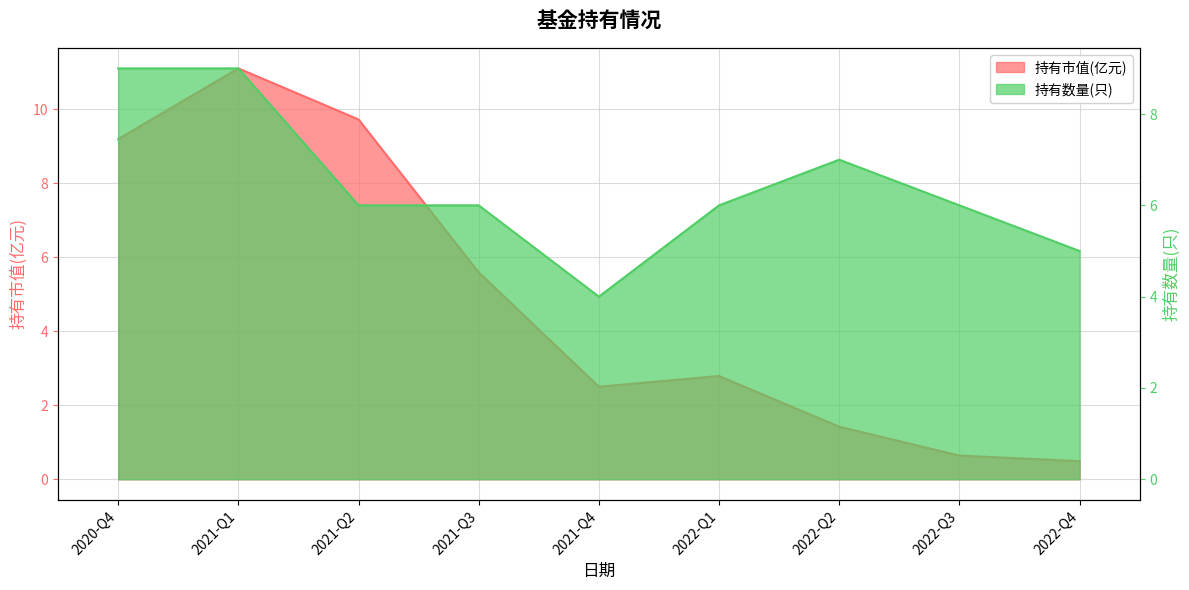

Reading left to right, list all the values displayed in this chart.

持有市值(亿元): 2020-Q4=9.2	2021-Q1=11.1	2021-Q2=9.7	2021-Q3=5.6	2021-Q4=2.5	2022-Q1=2.8	2022-Q2=1.4	2022-Q3=0.6	2022-Q4=0.5
持有数量(只): 2020-Q4=9.0	2021-Q1=9.0	2021-Q2=6.0	2021-Q3=6.0	2021-Q4=4.0	2022-Q1=6.0	2022-Q2=7.0	2022-Q3=6.0	2022-Q4=5.0